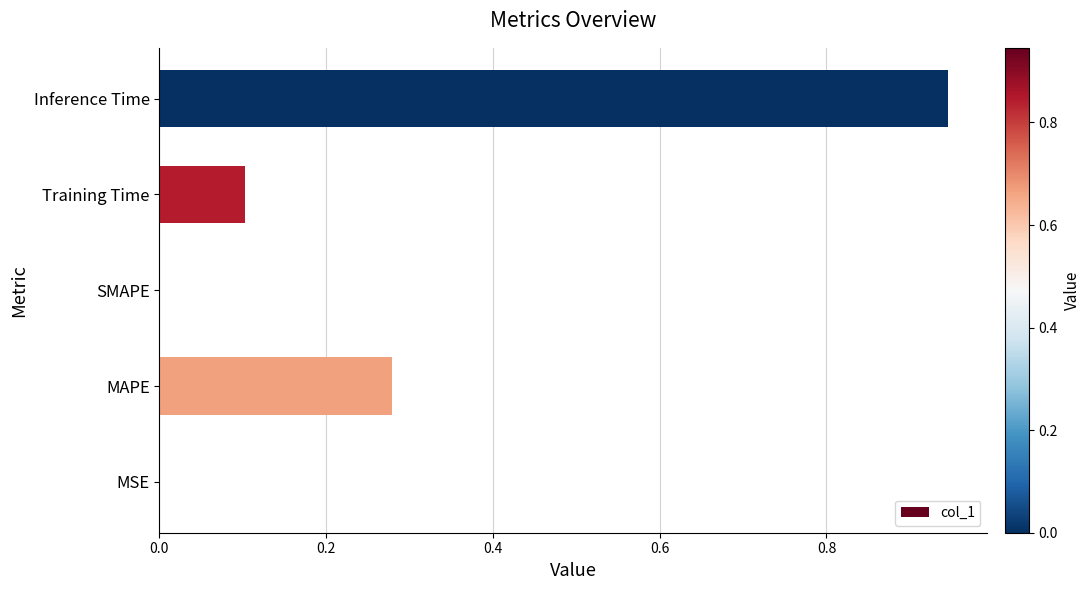

What is the change in value from SMAPE to Training Time?

+0.1